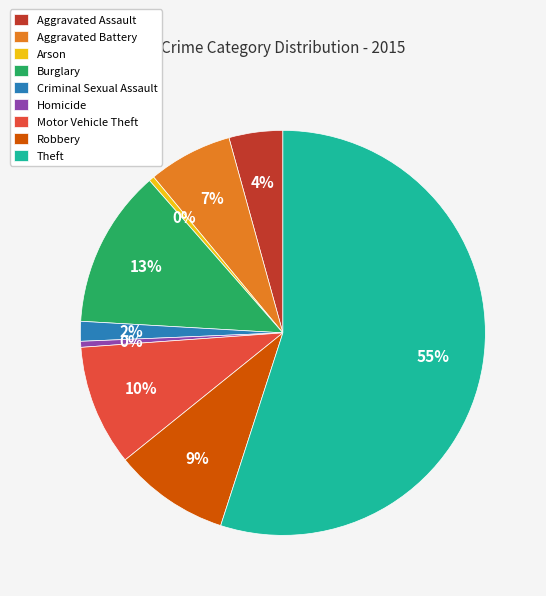

Between Theft and Aggravated Battery, which is larger?

Theft